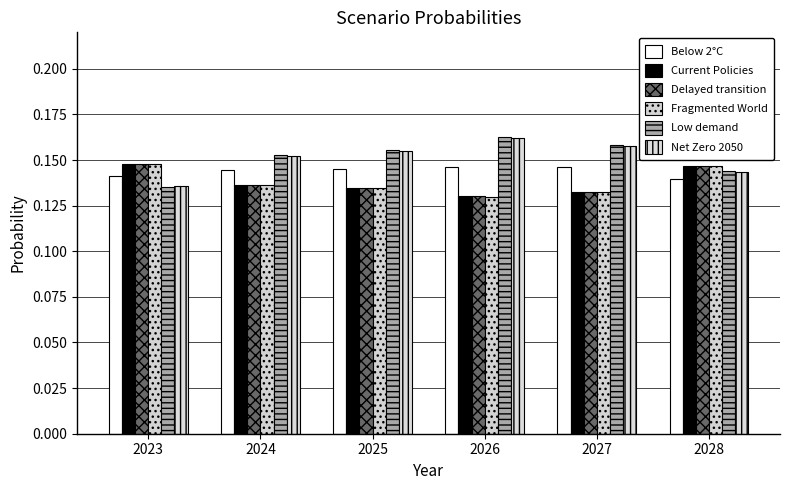

At which category is the sum across all series the highest?

2028